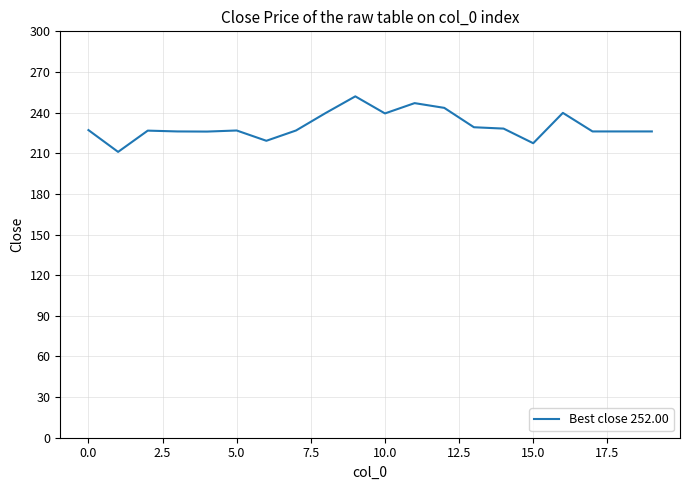

What is the difference between the maximum and minimum values?

41.0